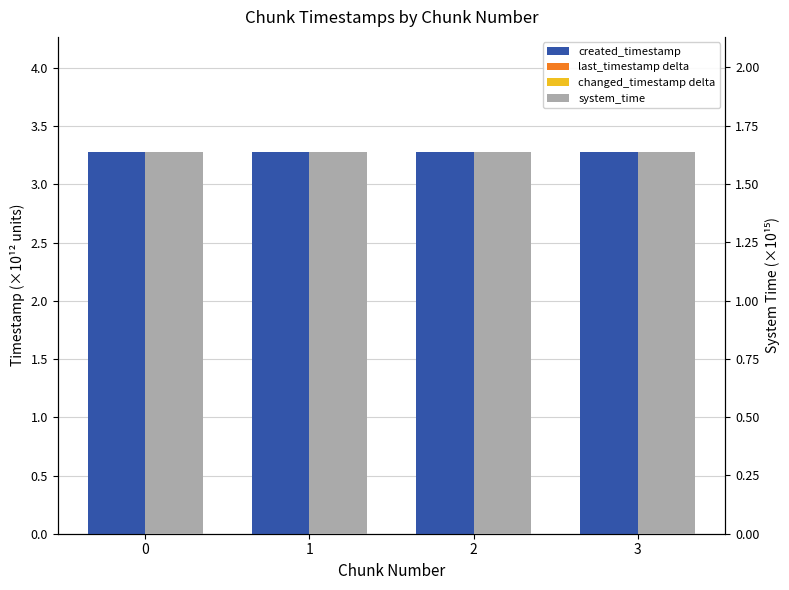

What are all the series names shown in the legend?

created_timestamp, last_timestamp delta, changed_timestamp delta, system_time